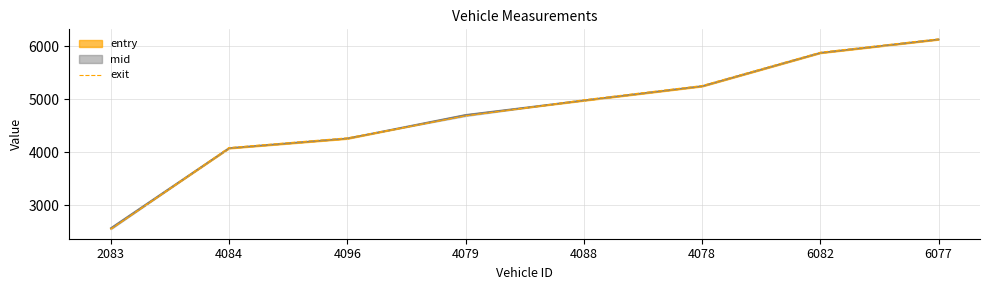

What is the change in value from 4084 to 4096?

+183.7